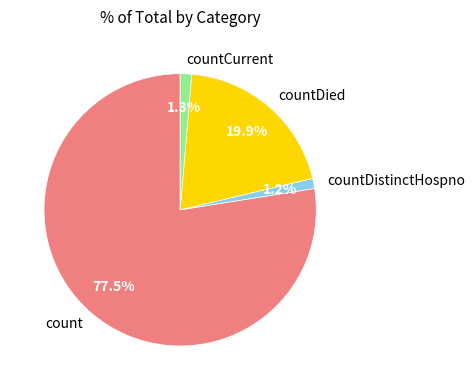

Which slice is the largest?

count